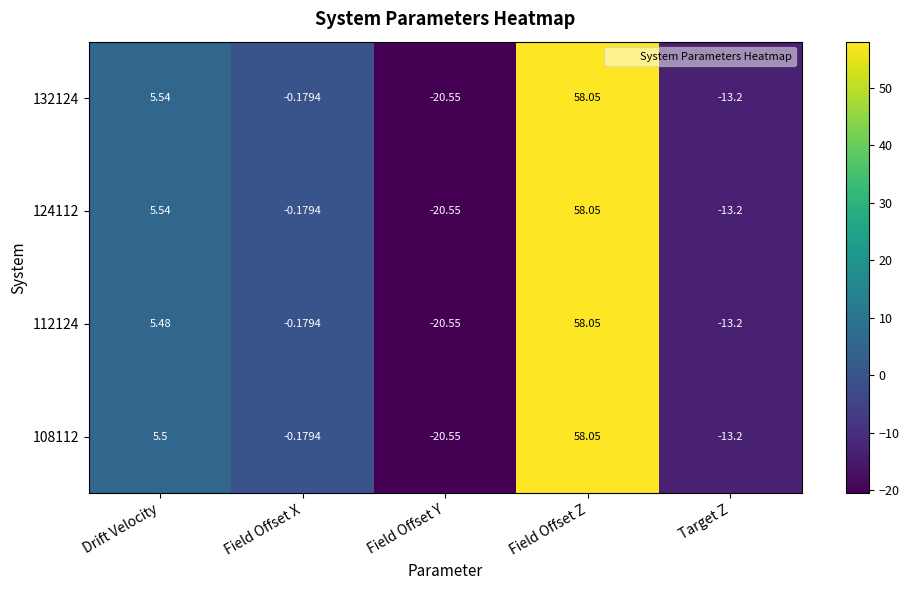

Where does the 132124 series first go above 0?

Drift Velocity